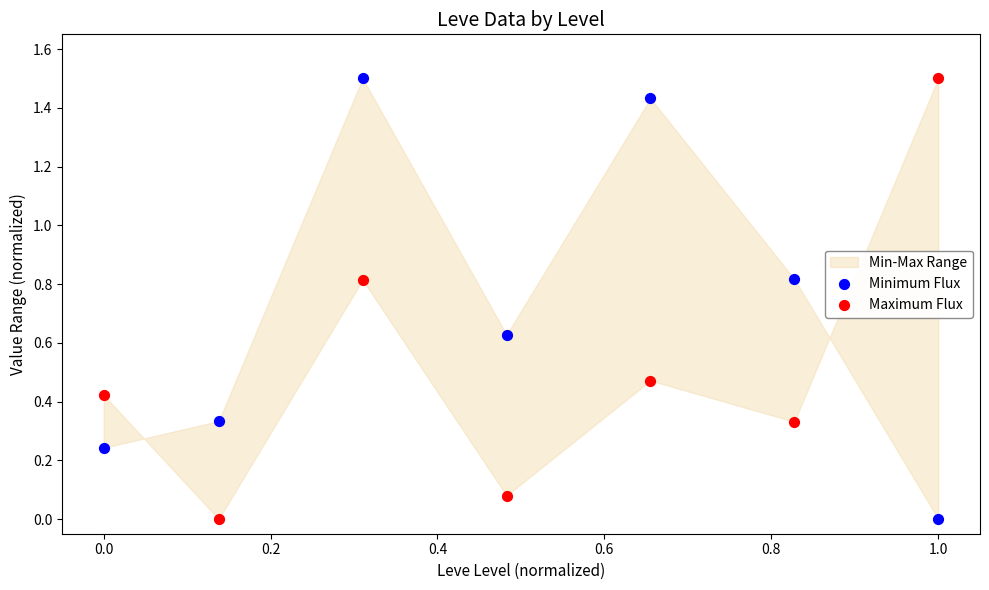

What is the X range (max minus min) for the scatter plot?

1.0